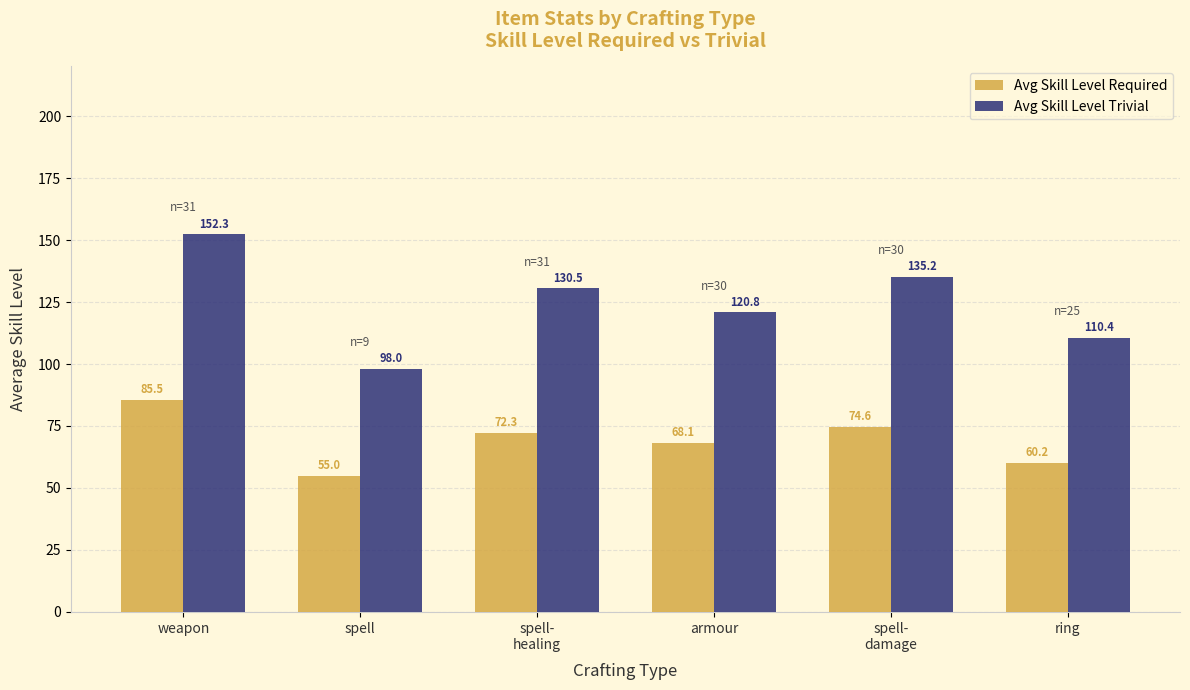

What is the sum of all Avg Skill Level Trivial values?

747.2